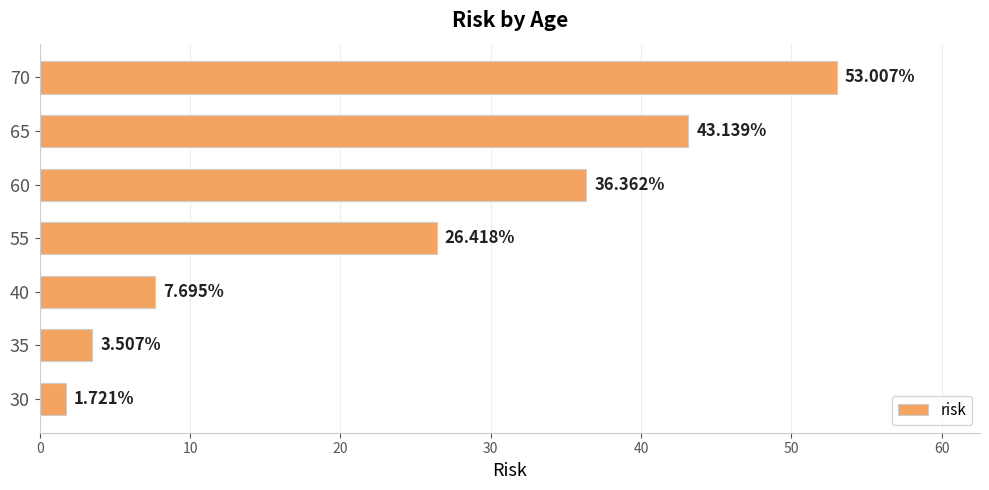

Count the number of categories in the chart.

7